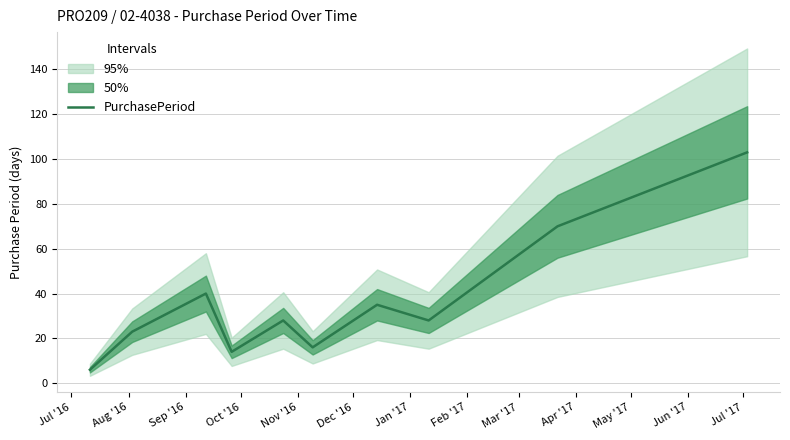

How many data points are above 28?

4